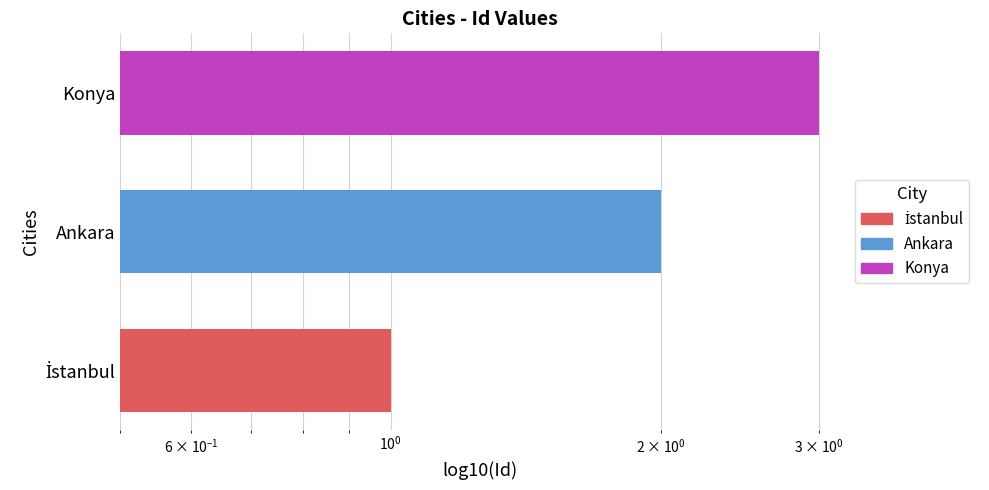

What is the value of the 1st bar from the left?

1